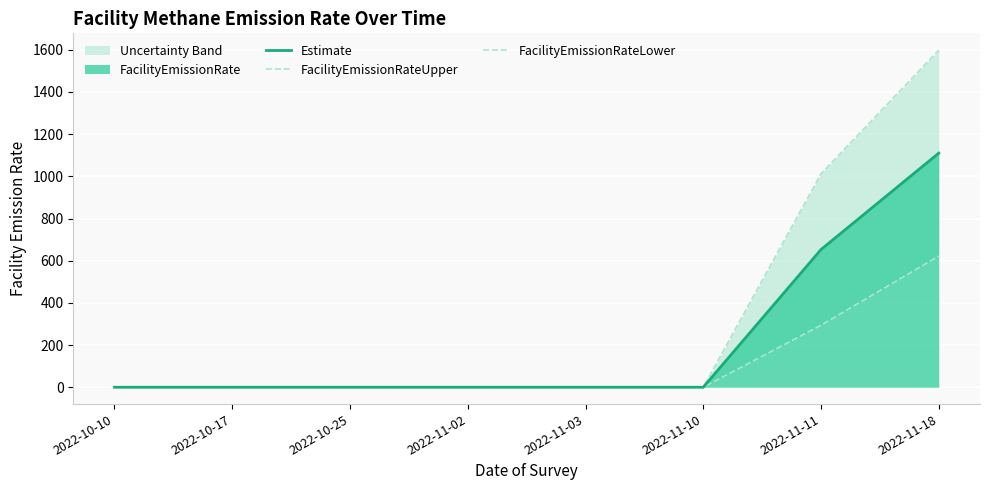

What position from the right is 2022-11-11?

2